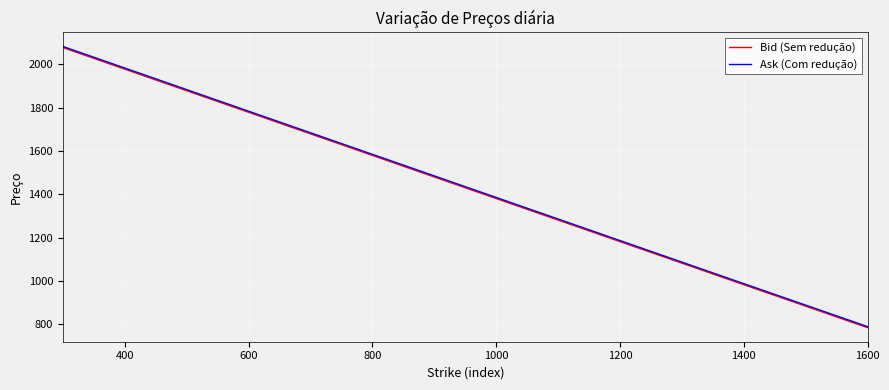

True or false: Ask (Com redução) and Bid (Sem redução) intersect in this chart.

False